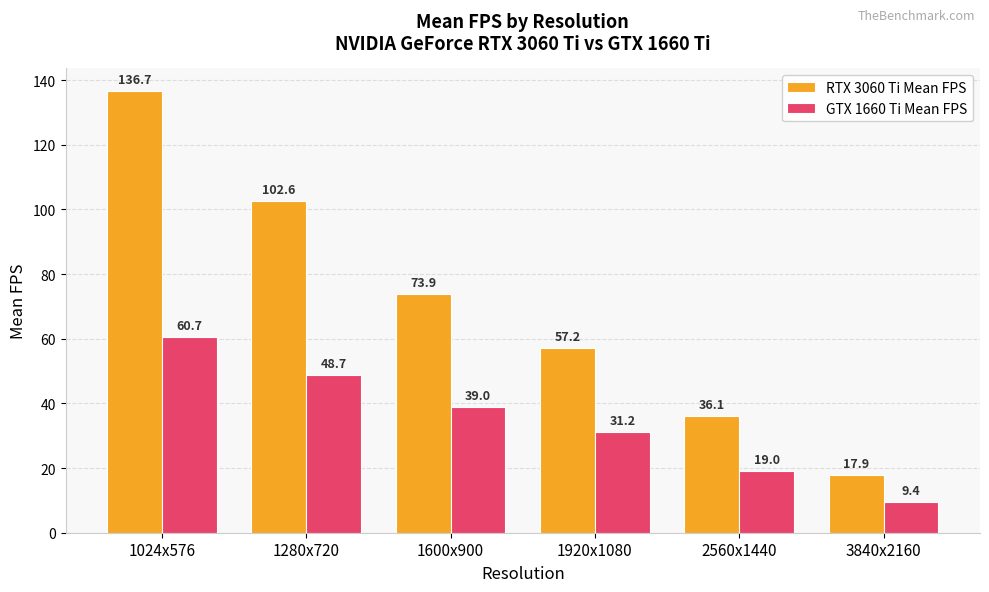

How many data points in GTX 1660 Ti Mean FPS are above 38?

3